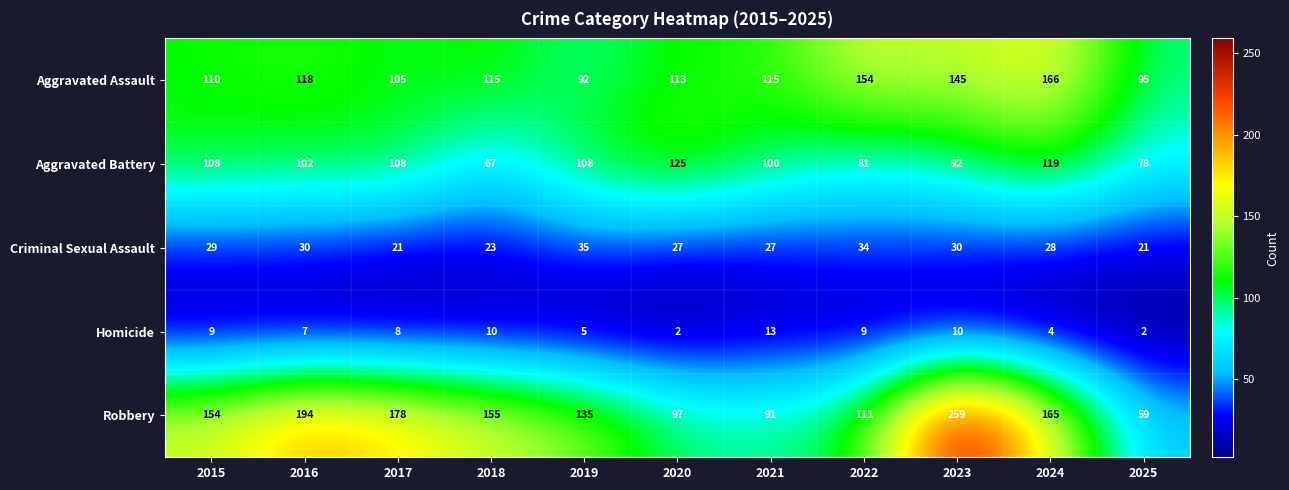

The Aggravated Assault series shows 154 at 2022. True or false?

True